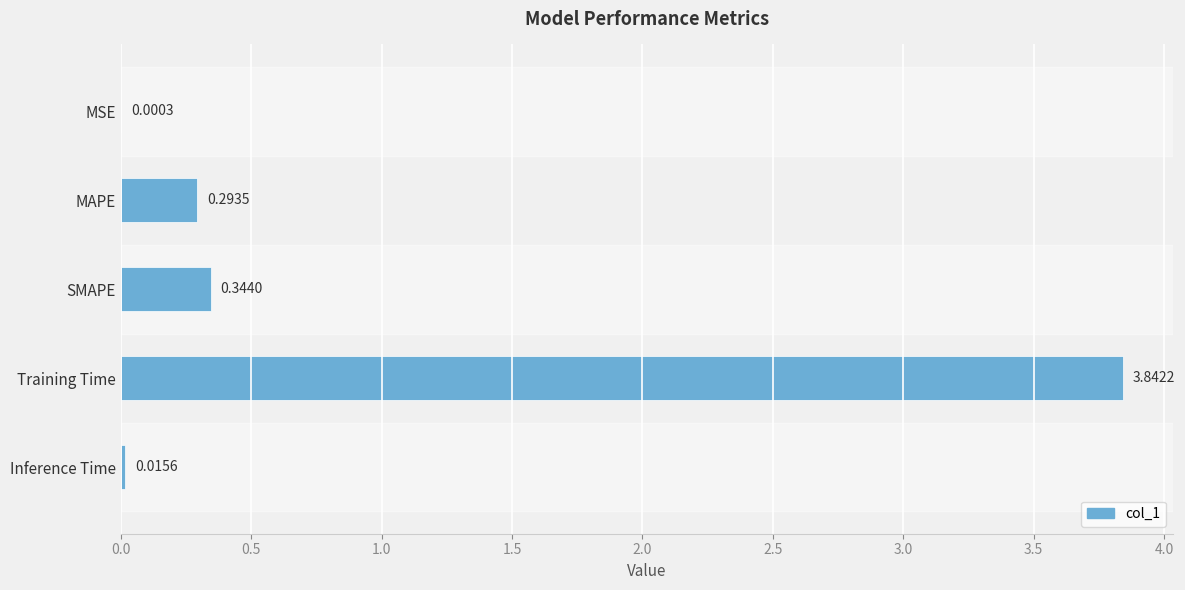

What is the sum of all values?

4.5